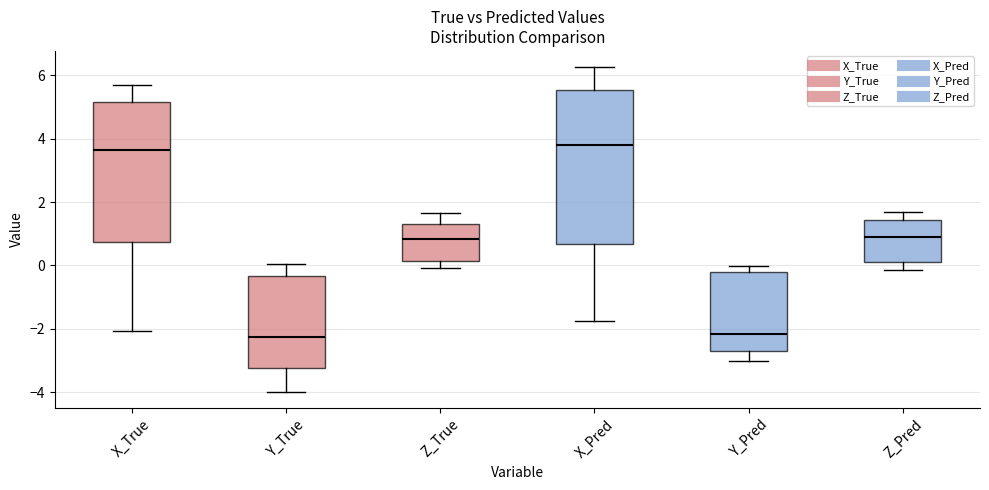

Where does the median line of the box for X_Pred sit on the y-axis? The values are not printed on the chart, so give them approximately, as read against the axis.

3.8